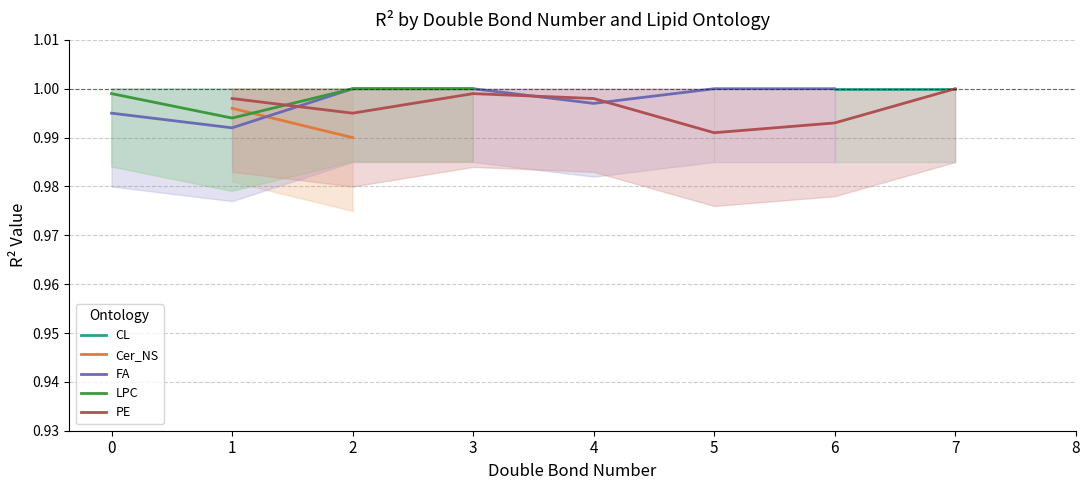

Rank the series at 1 from highest to lowest value.

CL, PE, Cer_NS, LPC, FA